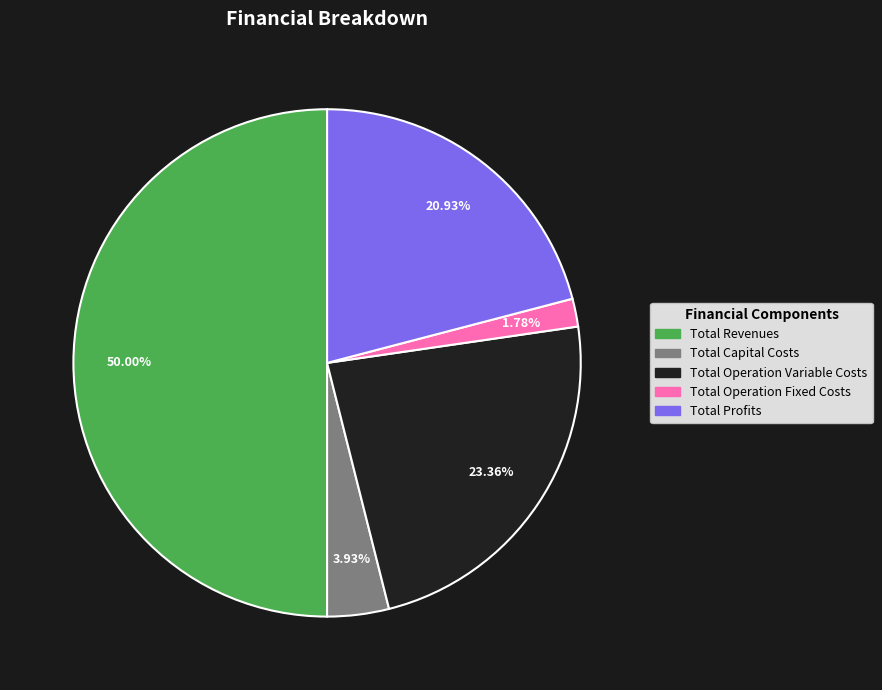

How much of the chart is everything except Total Capital Costs?

96.1%